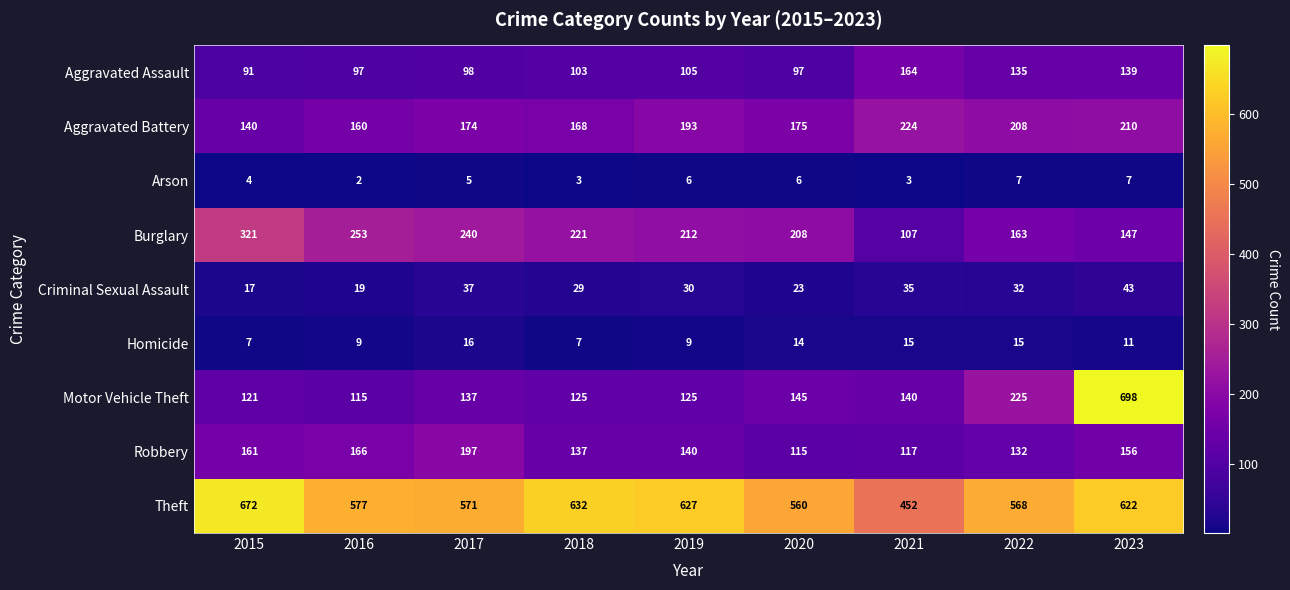

At how many categories does at least one series exceed 183?

9